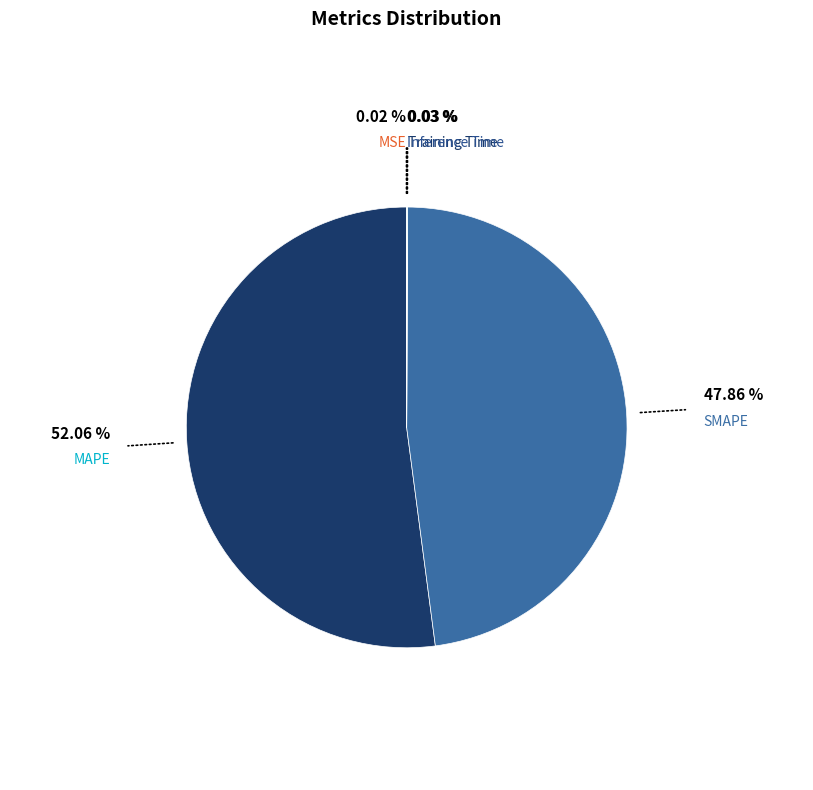

Combined, do MAPE and SMAPE account for over 50%?

Yes